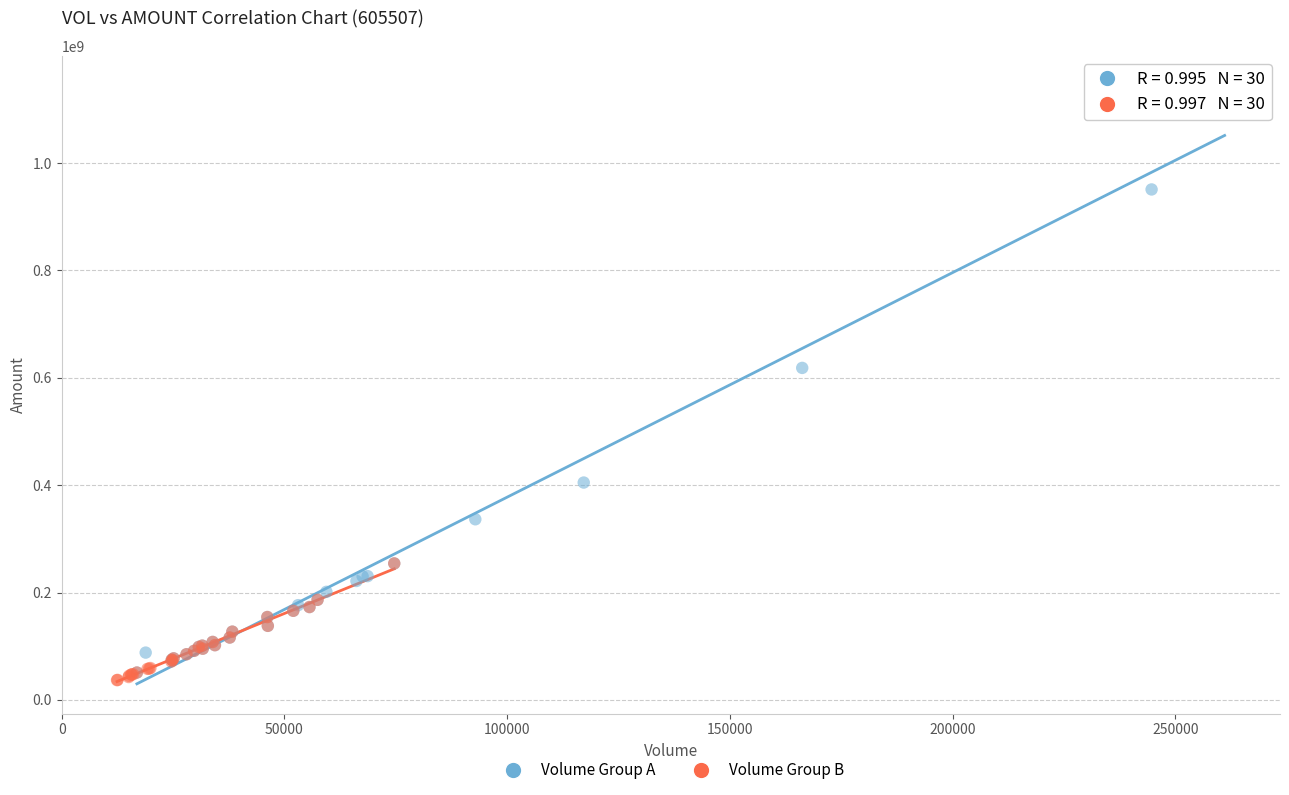

Which series contains the highest Y value?

Volume Group A